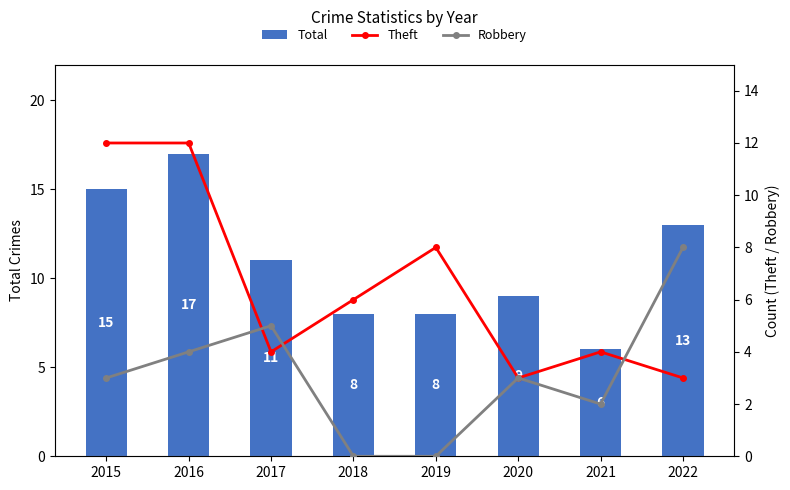

True or false: Theft has a value of 2 at 2015.

False